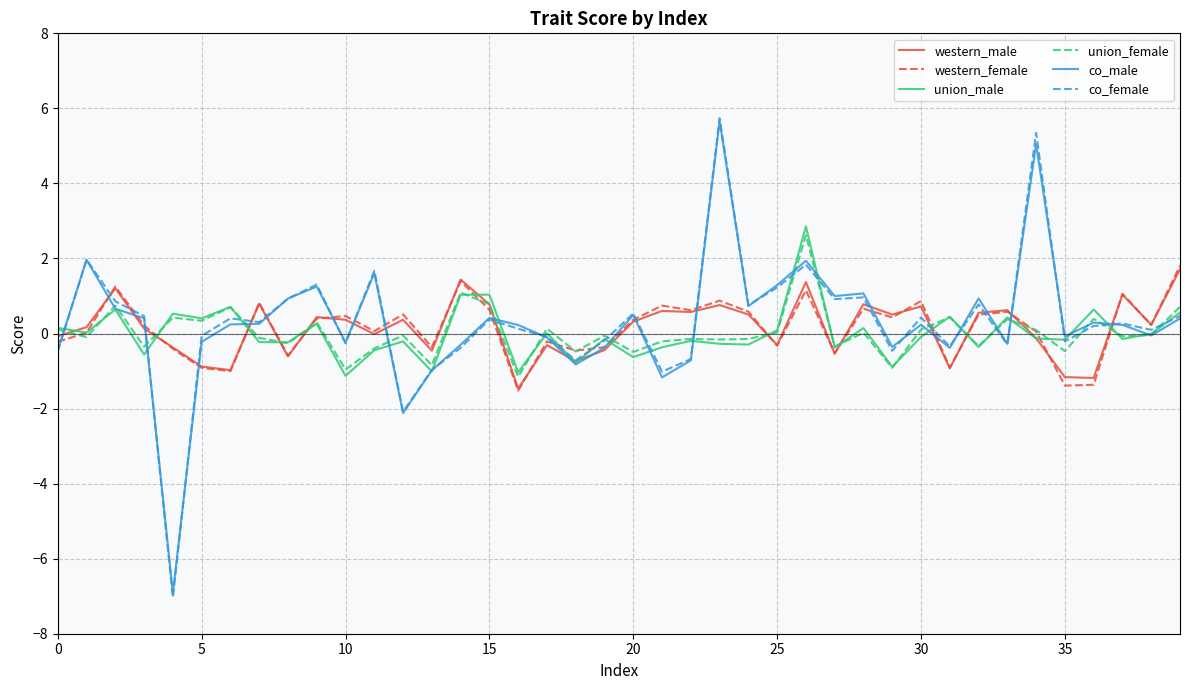

What is the lowest value of the union_female series?

-1.2